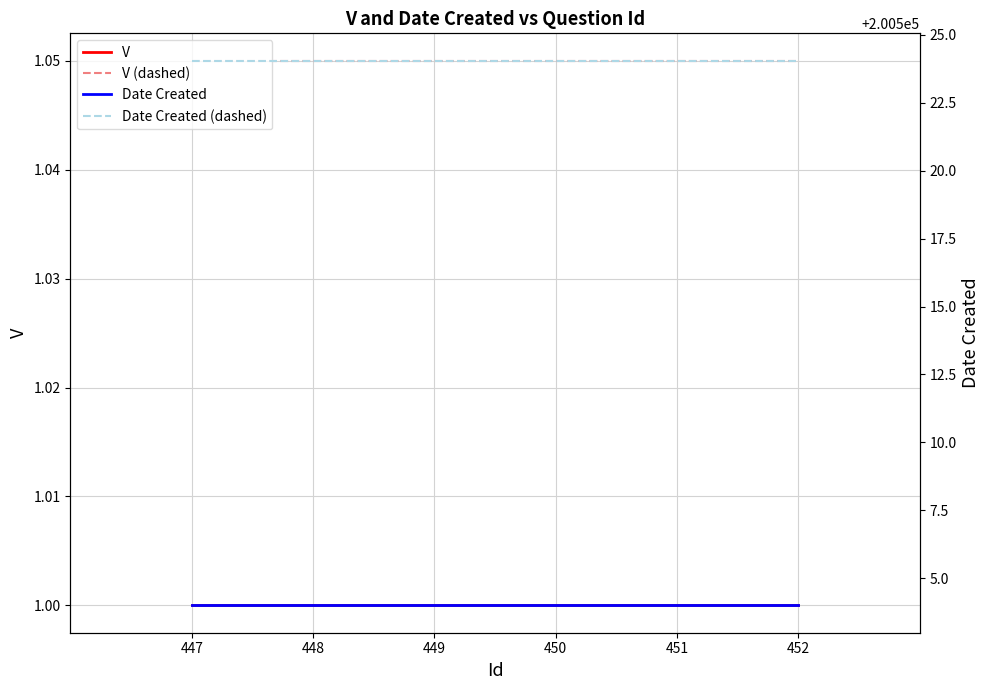

What is the spread (max minus min) of values at 450?

200523.1